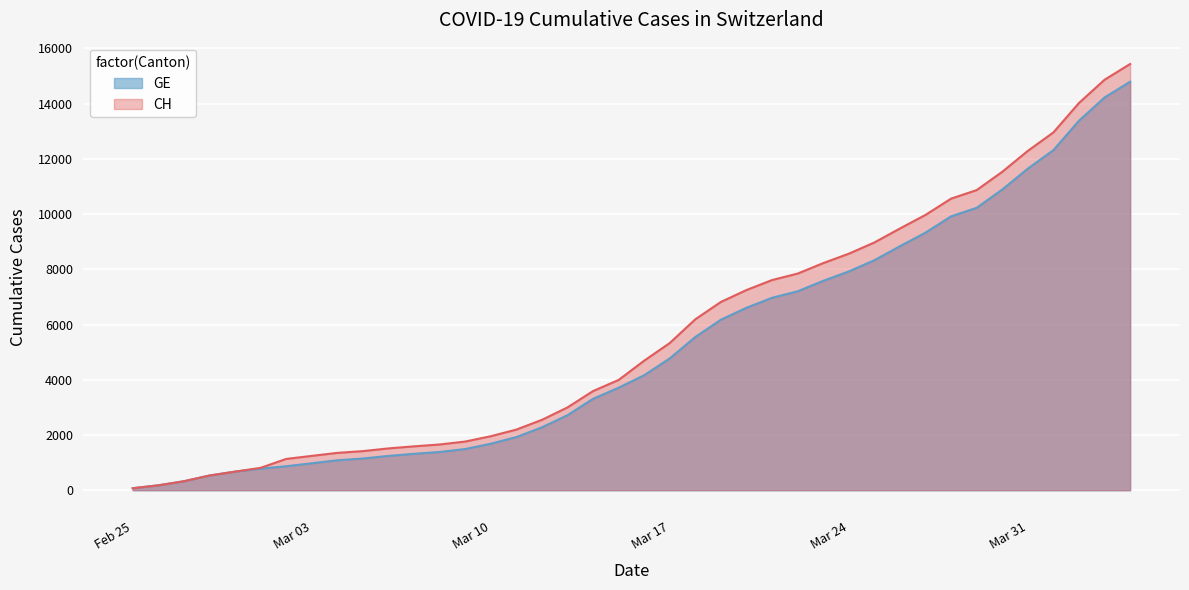

Which series has the largest range (max minus min)?

CH